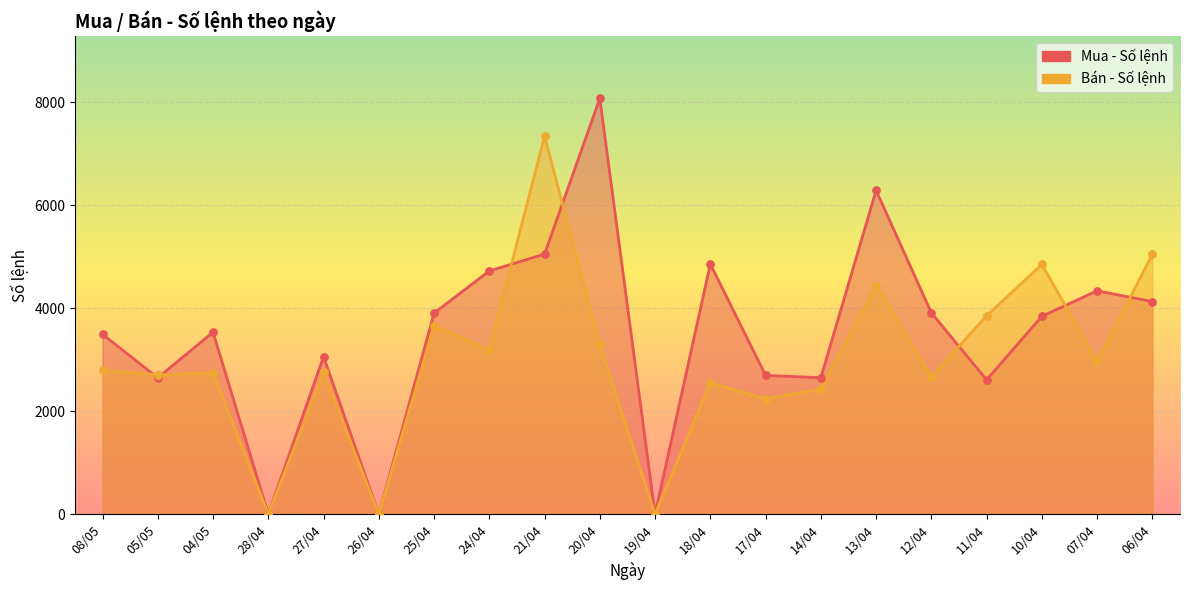

At how many categories does at least one series exceed 814?

17